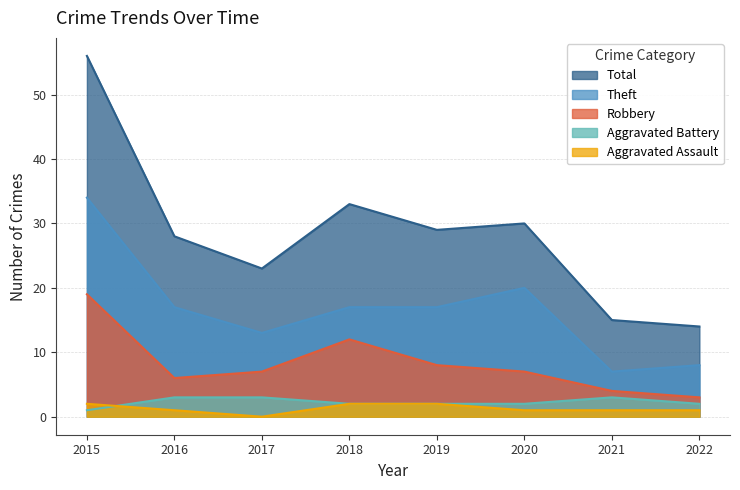

The Total series shows 20 at 2015. True or false?

False